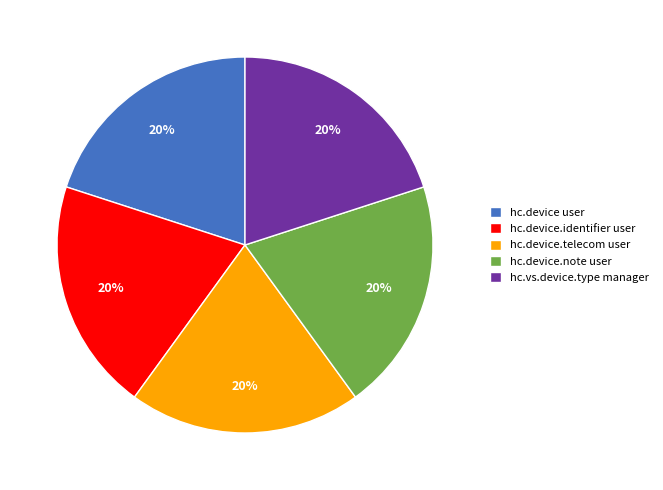

Is there any slice that represents more than half of the pie?

No